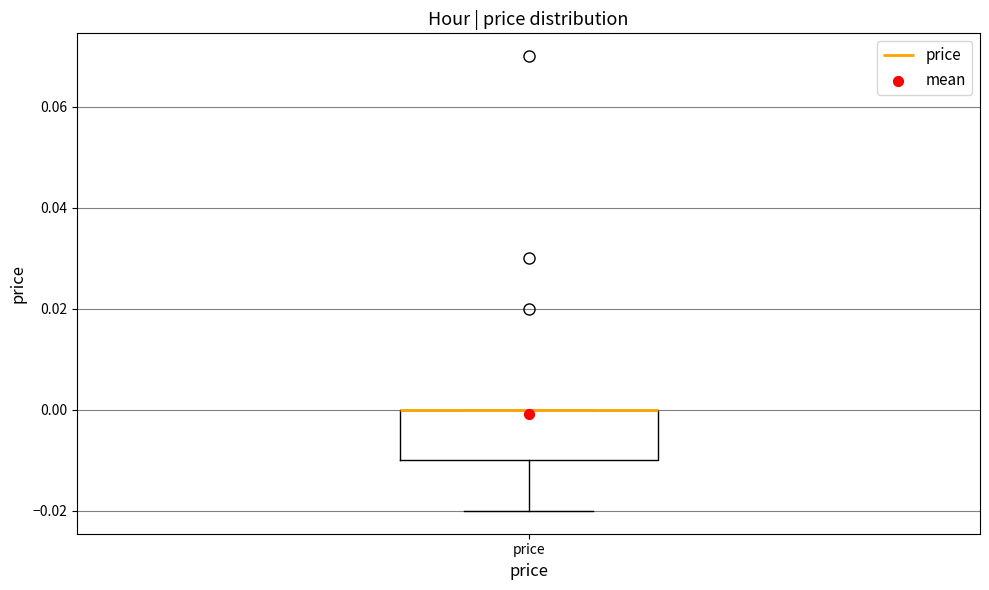

Transcribe this box plot: give where the median line is, the range the box spans, and where the two whiskers end, as read against the y-axis. The values are not printed on the chart, so give them approximately, as read against the axis.

median 0.00 (drawn on the box's upper edge), box -0.01 to 0.00, whiskers -0.02 to 0.00